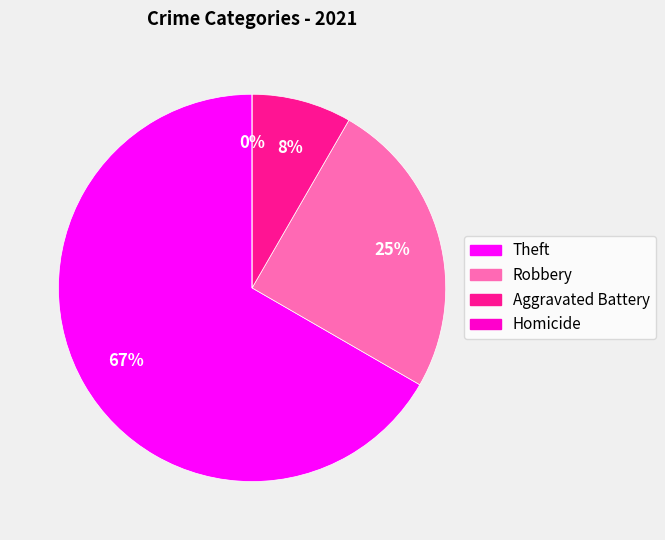

Which category has the biggest portion of the pie?

Theft